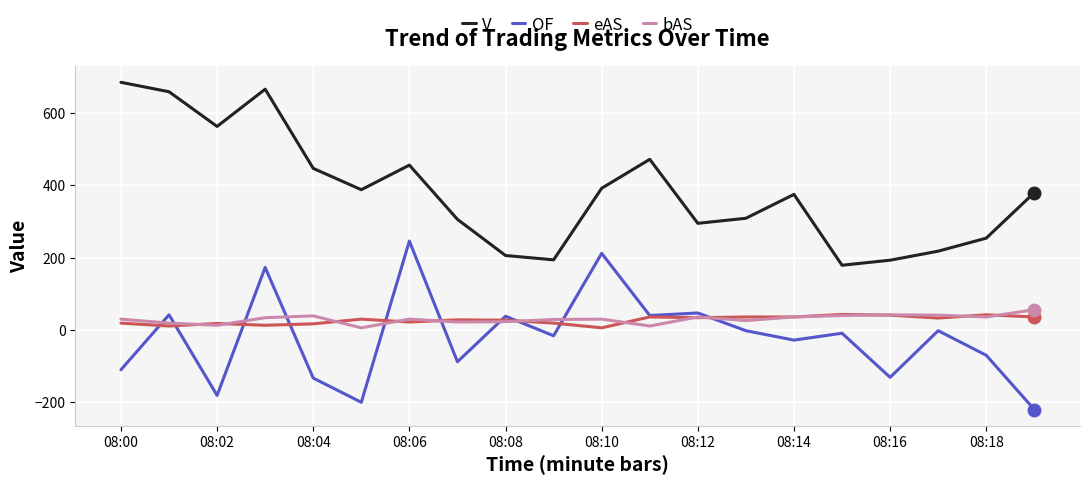

What is the smallest value displayed?

-220